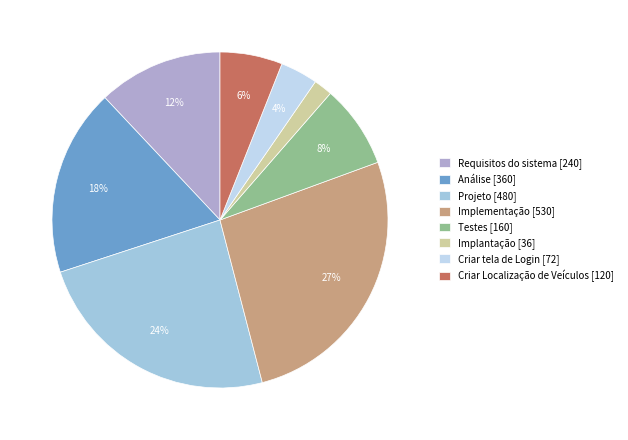

Which slice is the smallest?

Implantação